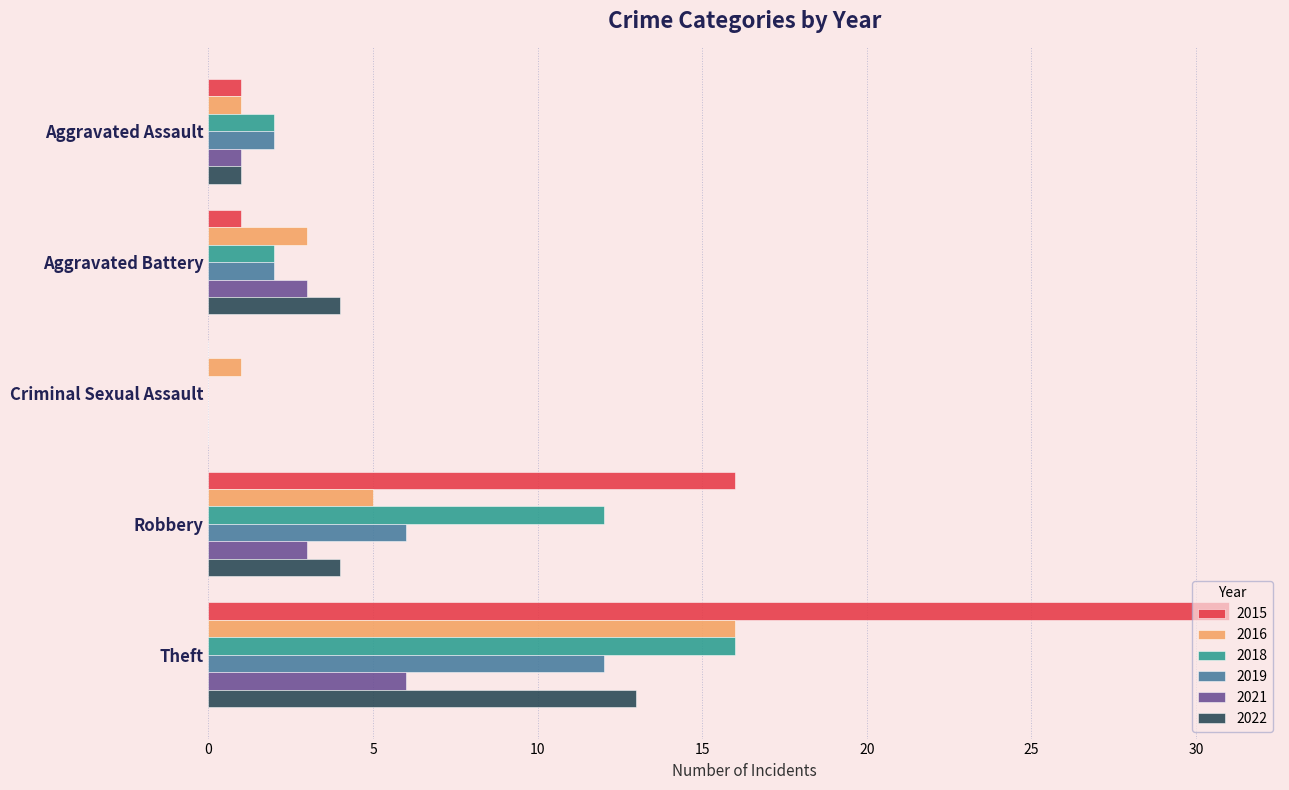

What is the sum of the 2021 values at Aggravated Battery and Theft?

9